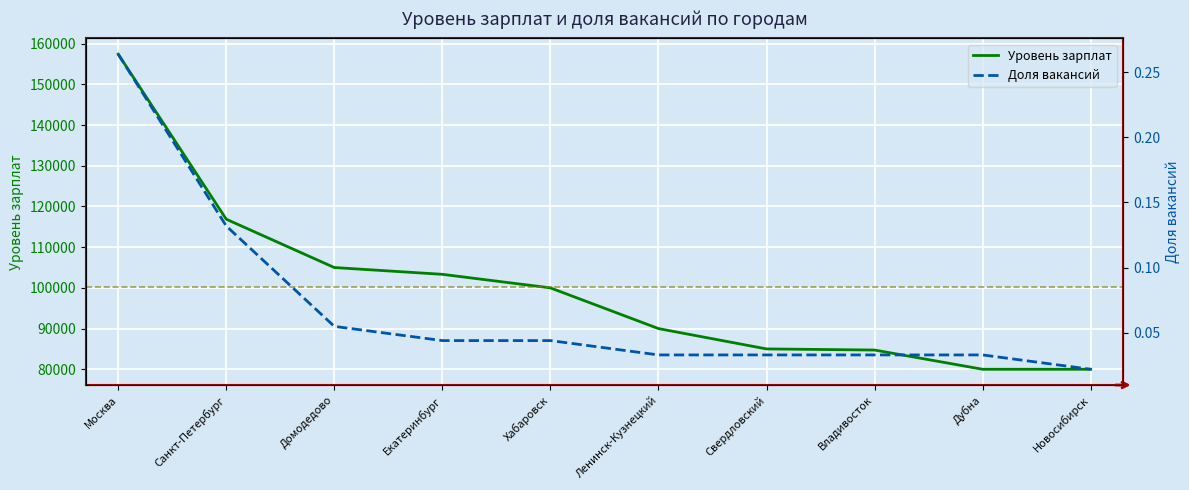

At how many categories does at least one series exceed 70714?

10